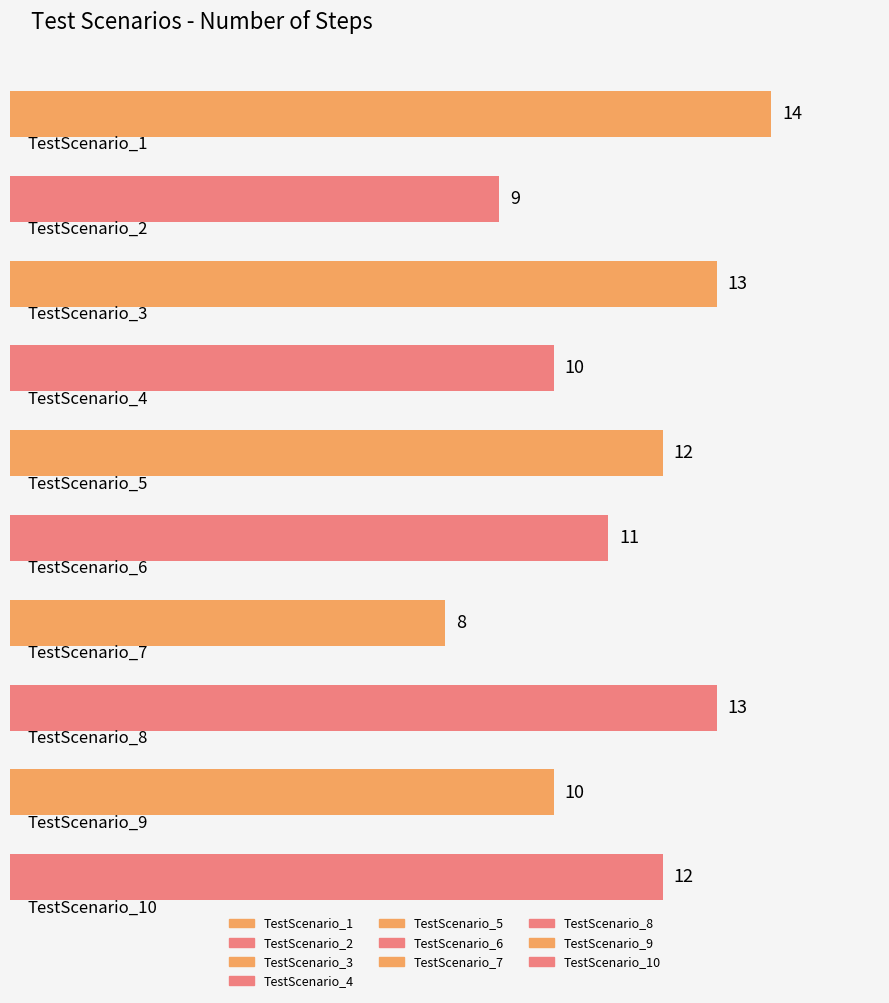

How many bars are there in total?

10